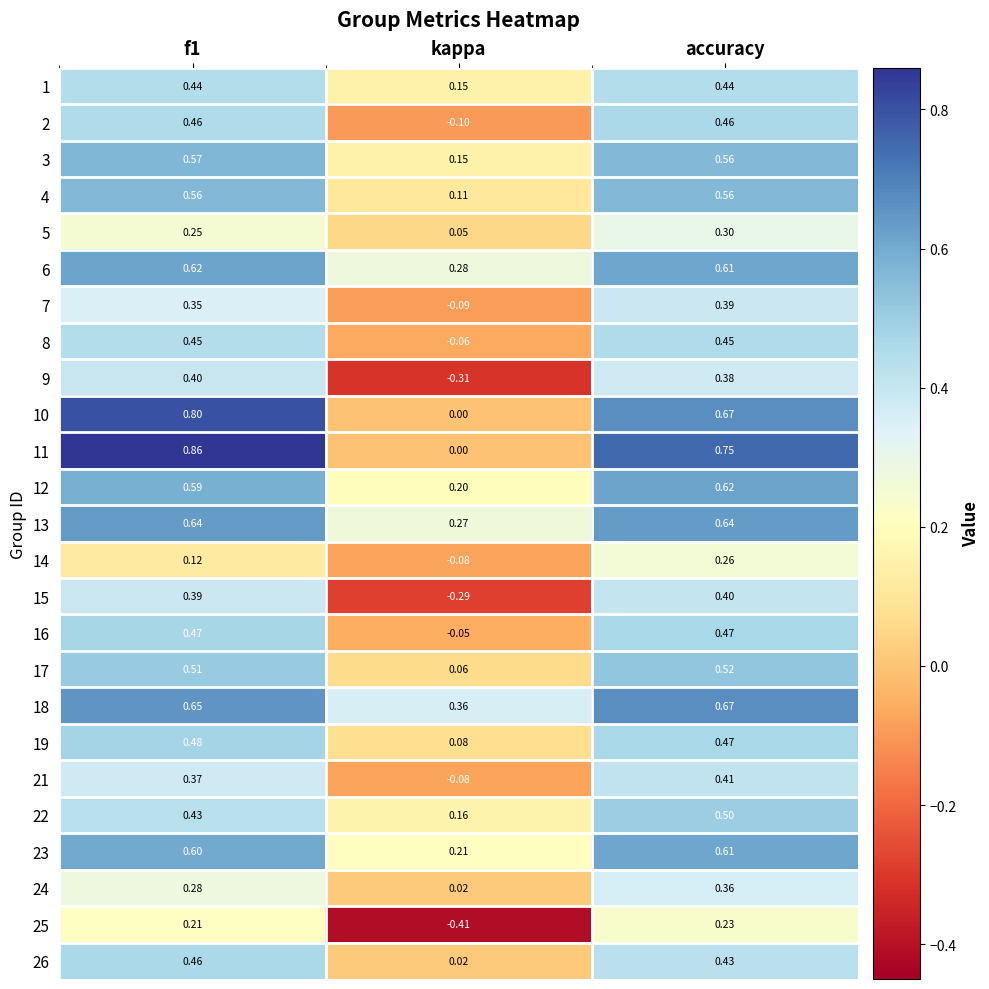

At which category is the sum across all series the highest?

accuracy